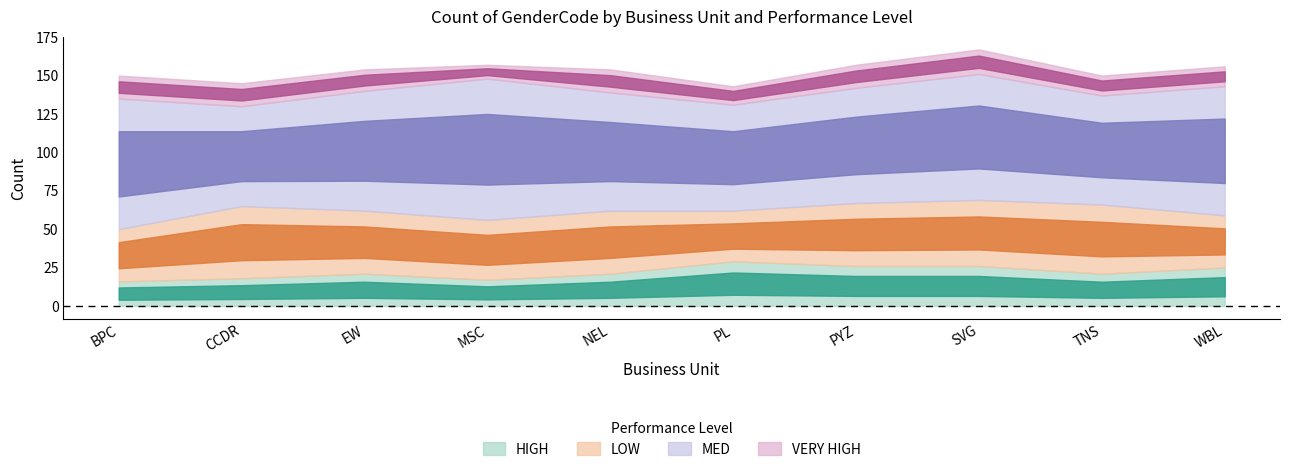

Is it true that LOW equals 59 at SVG?

False